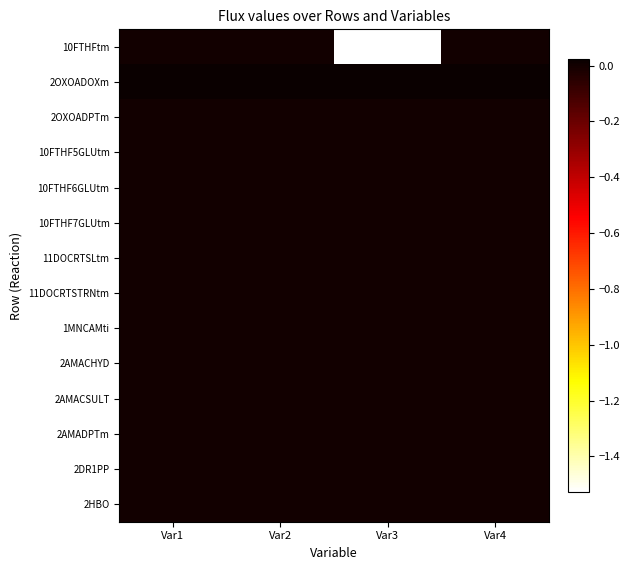

At how many categories does at least one series exceed 0?

4